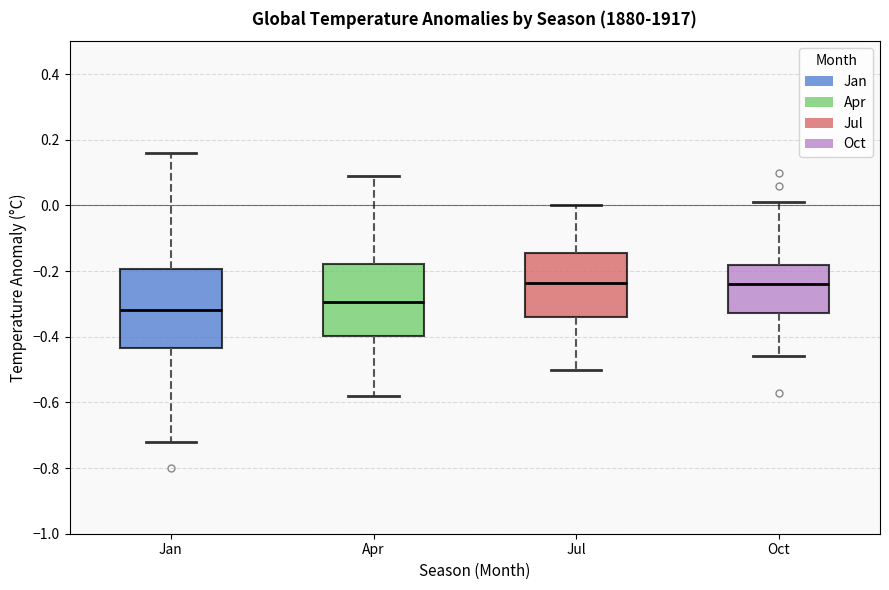

Where does the lower whisker of the box for Jan end on the y-axis? The values are not printed on the chart, so give them approximately, as read against the axis.

-0.72